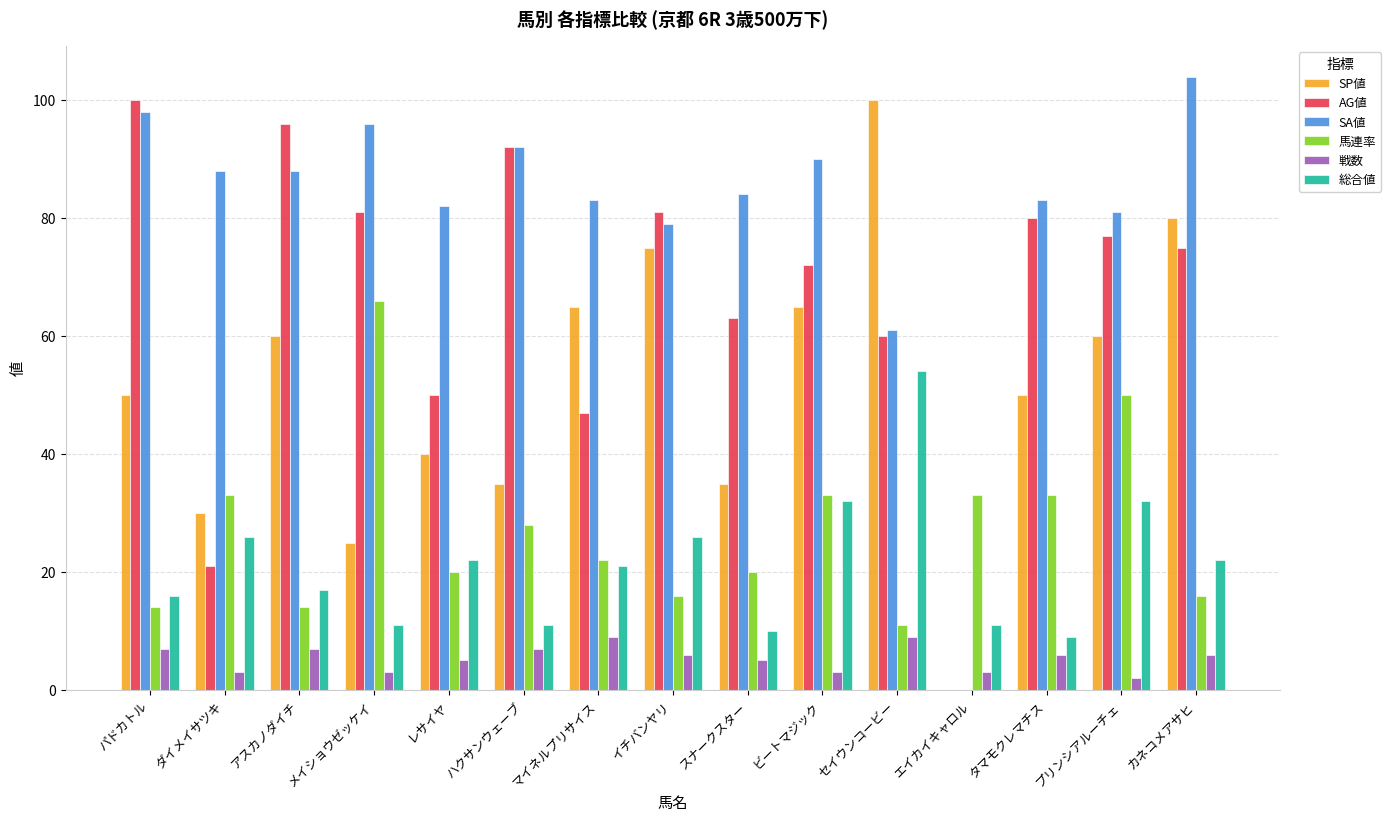

Which series has the widest spread of values?

SA値